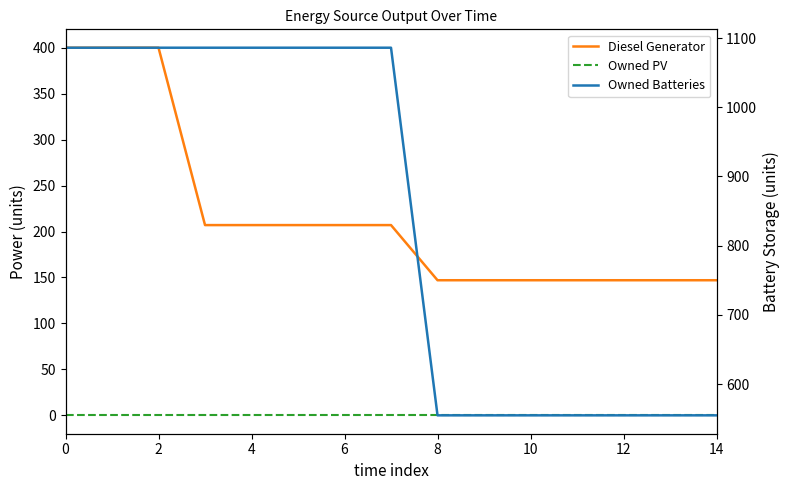

What is the sum of all Owned Batteries values?

12573.0